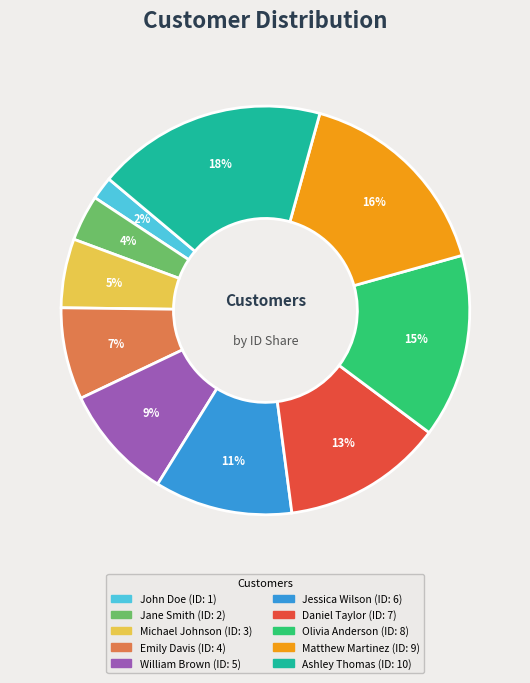

Is it true that Olivia Anderson is 26% of the pie?

False